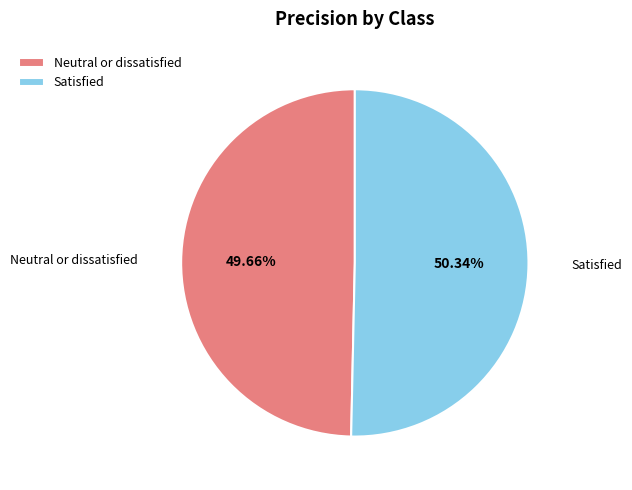

What portion of the pie excludes Satisfied?

49.7%